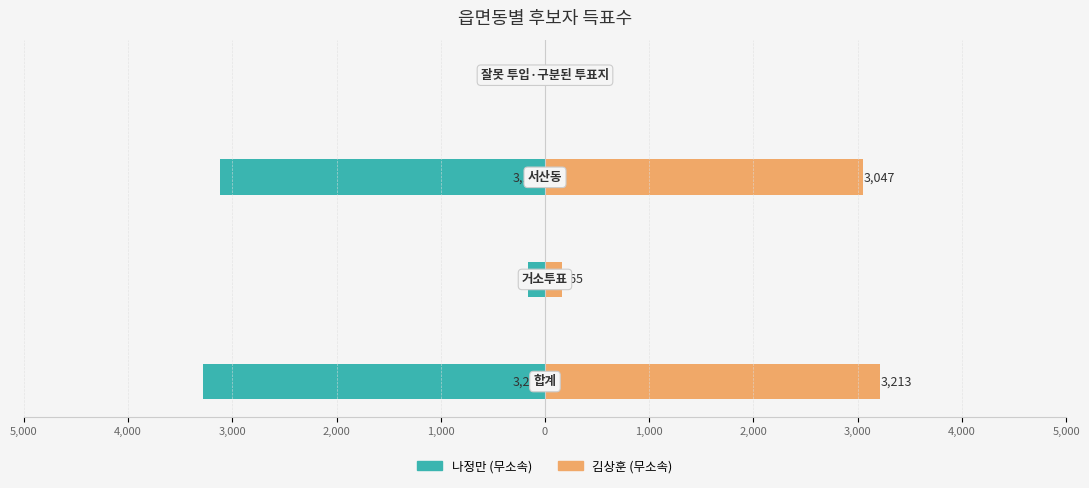

Which series has the widest spread of values?

나정만